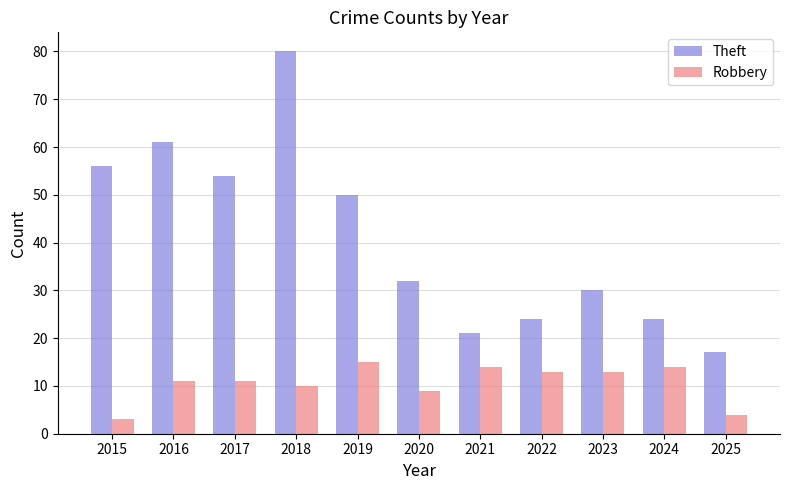

How many categories are shown in the chart?

11